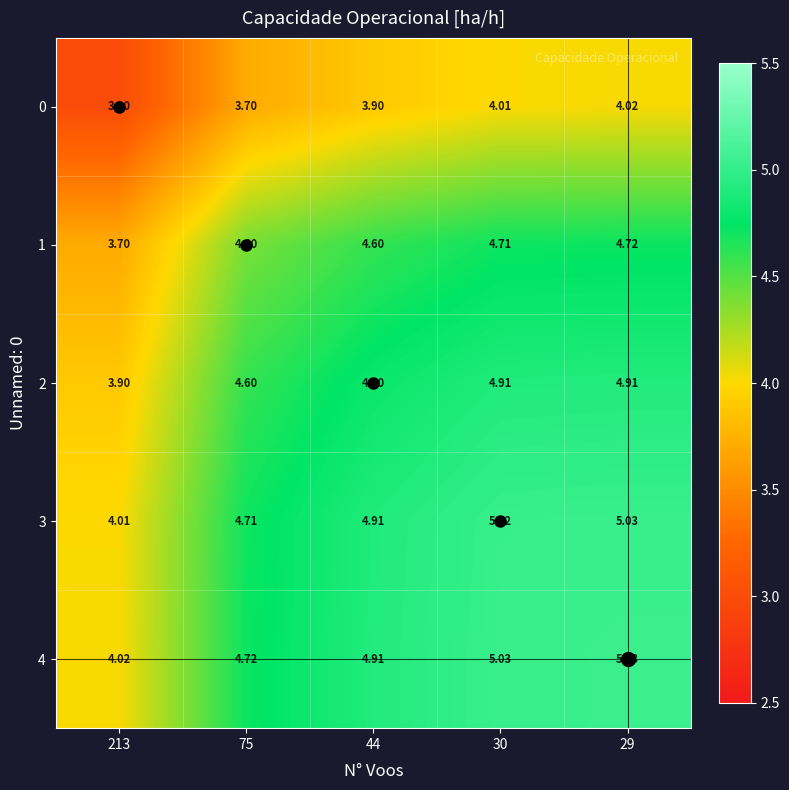

Which label corresponds to the smallest value in the chart?

213